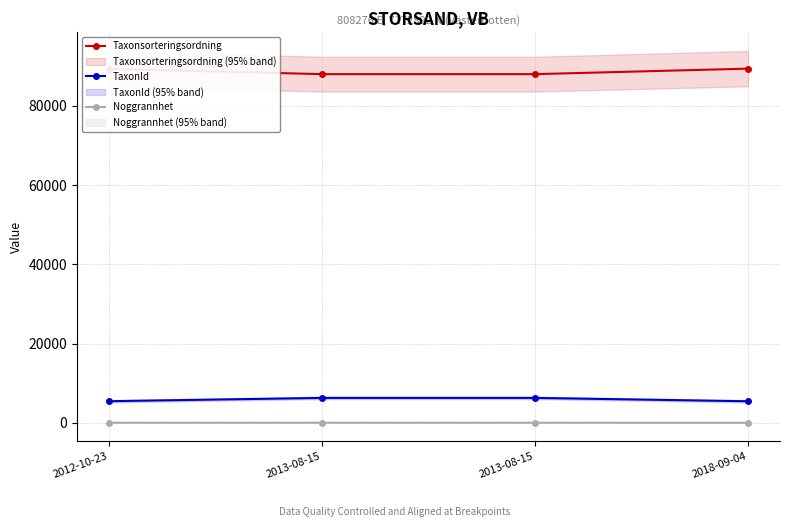

True or false: Taxonsorteringsordning and TaxonId cross at least once.

False